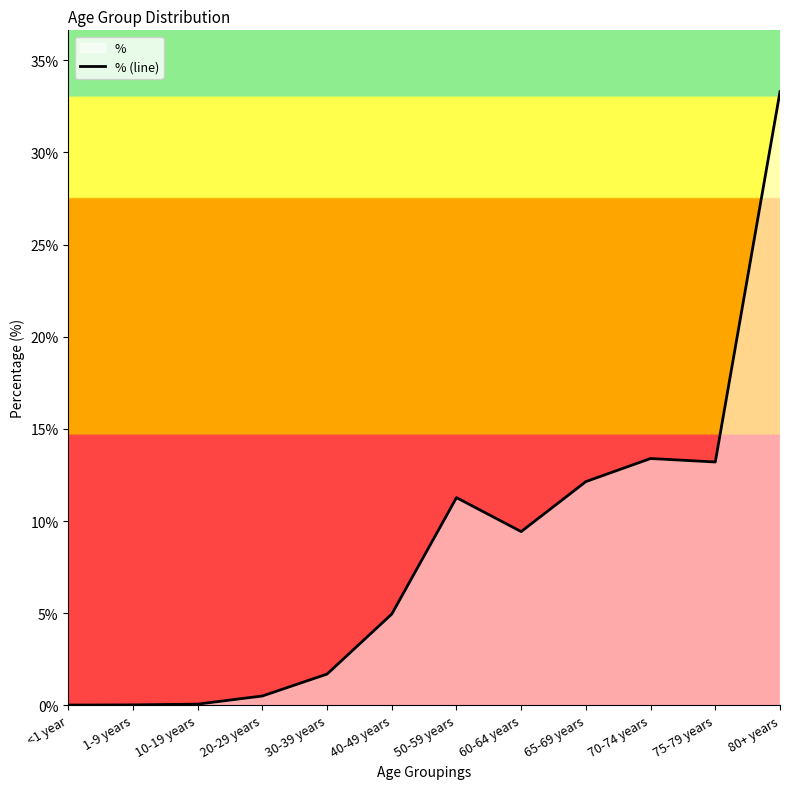

What is the average value?

0.1